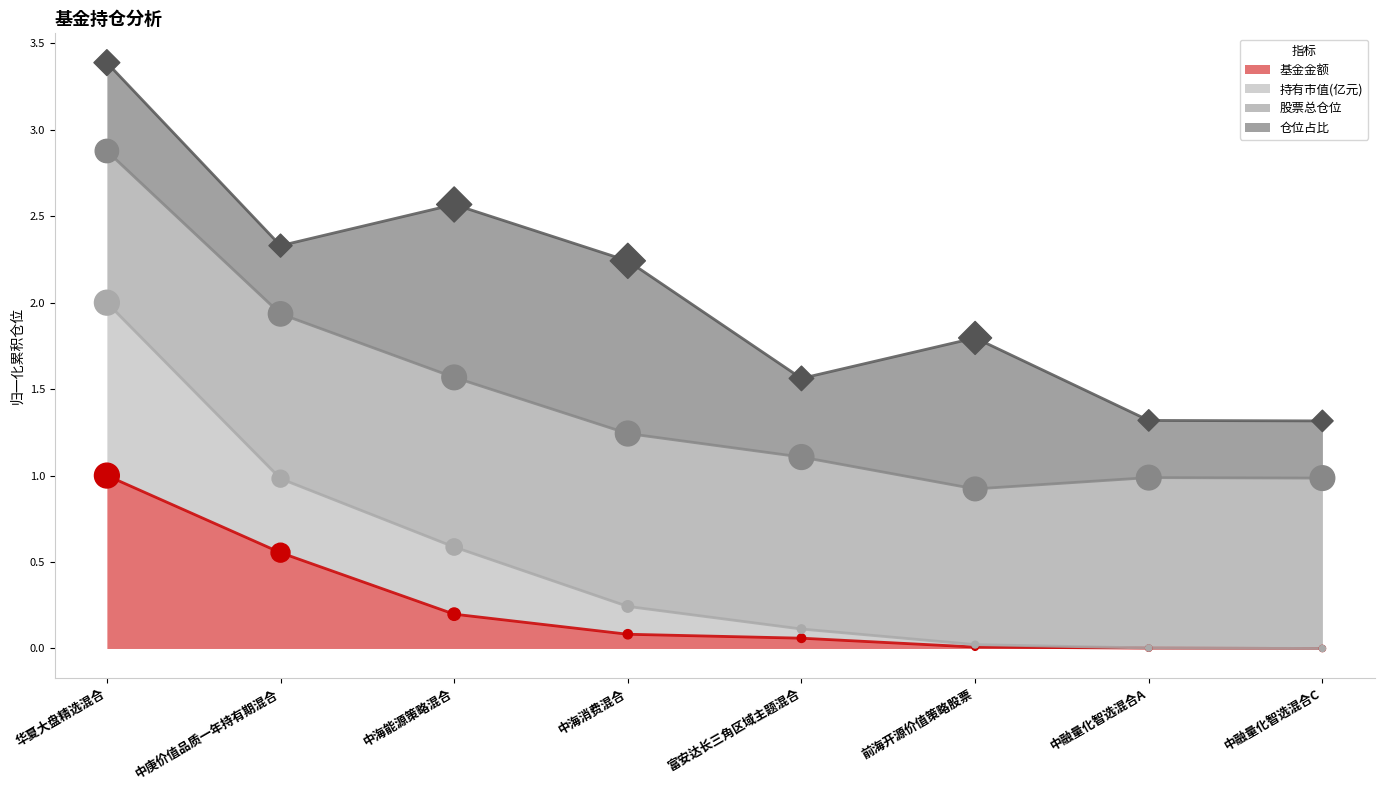

Is the value of 基金金额 at 华夏大盘精选混合 greater than the value of 持有市值(亿元) at 中融量化智选混合A?

Yes